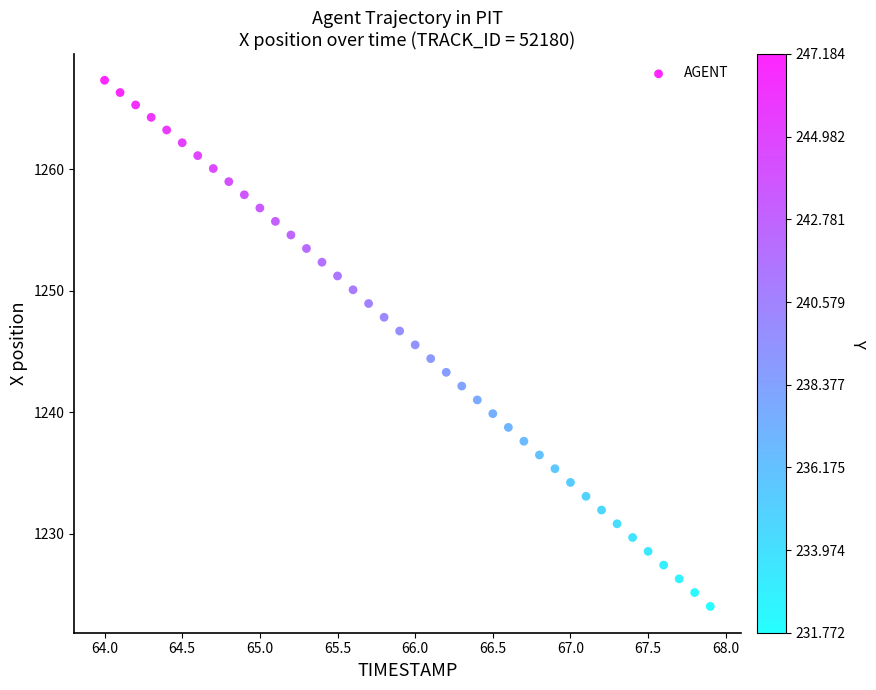

What is the range of X values (max minus min)?

3.9